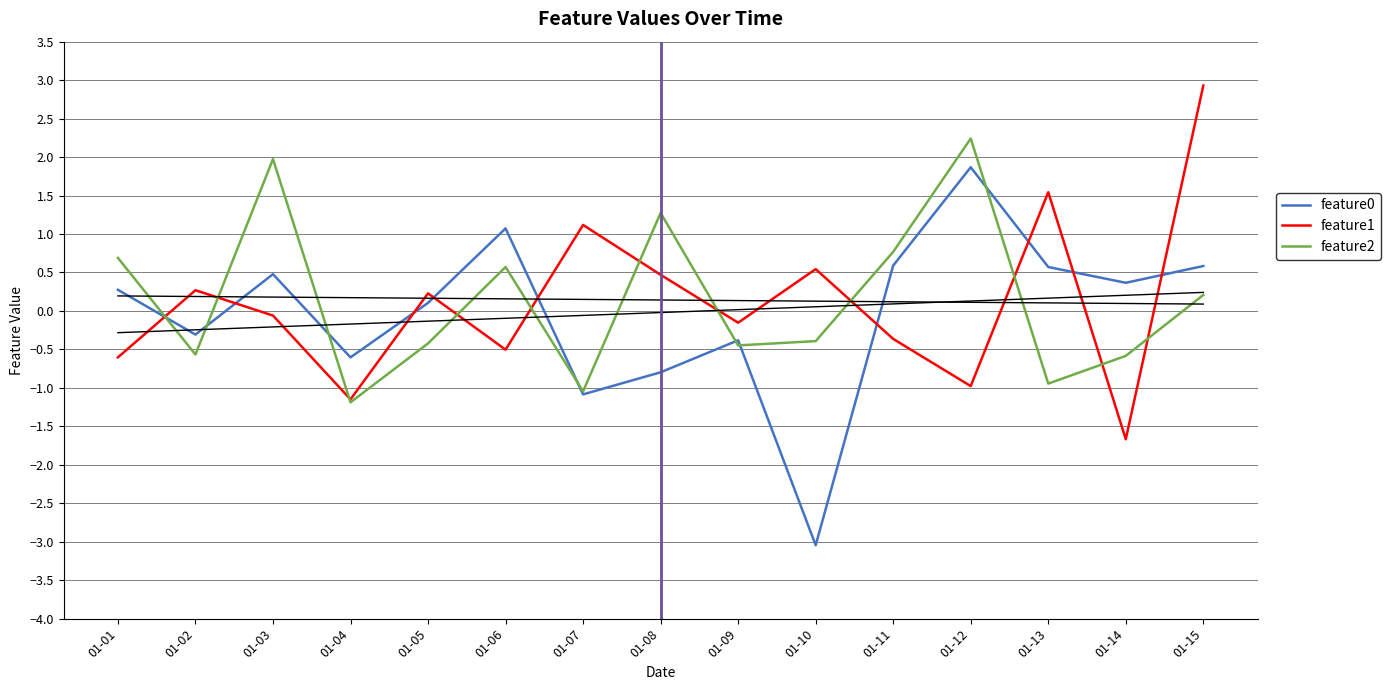

Is this an area chart (filled region under the line)?

No